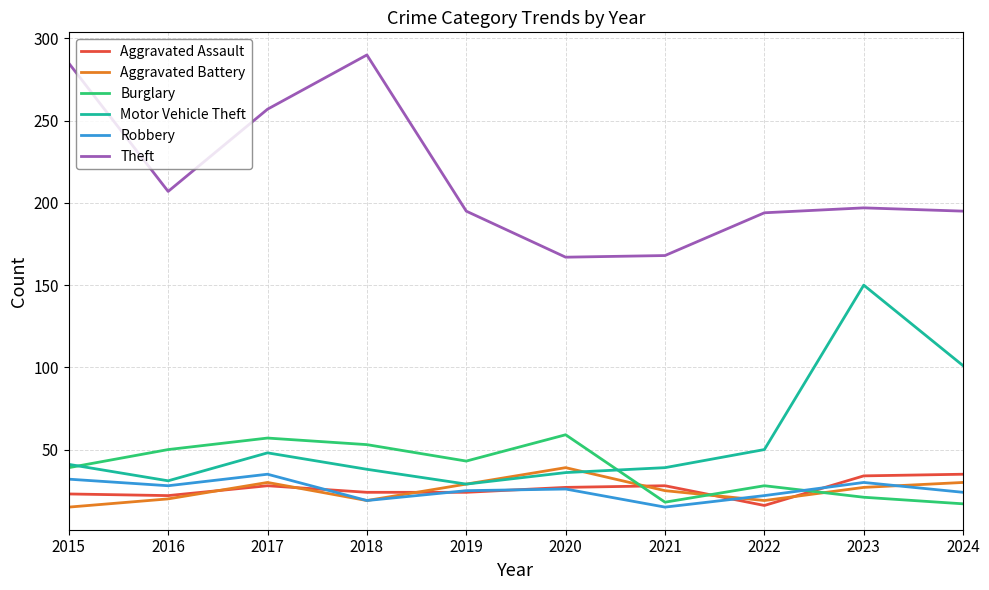

What is the sum of the Robbery values at 2015 and 2020?

58